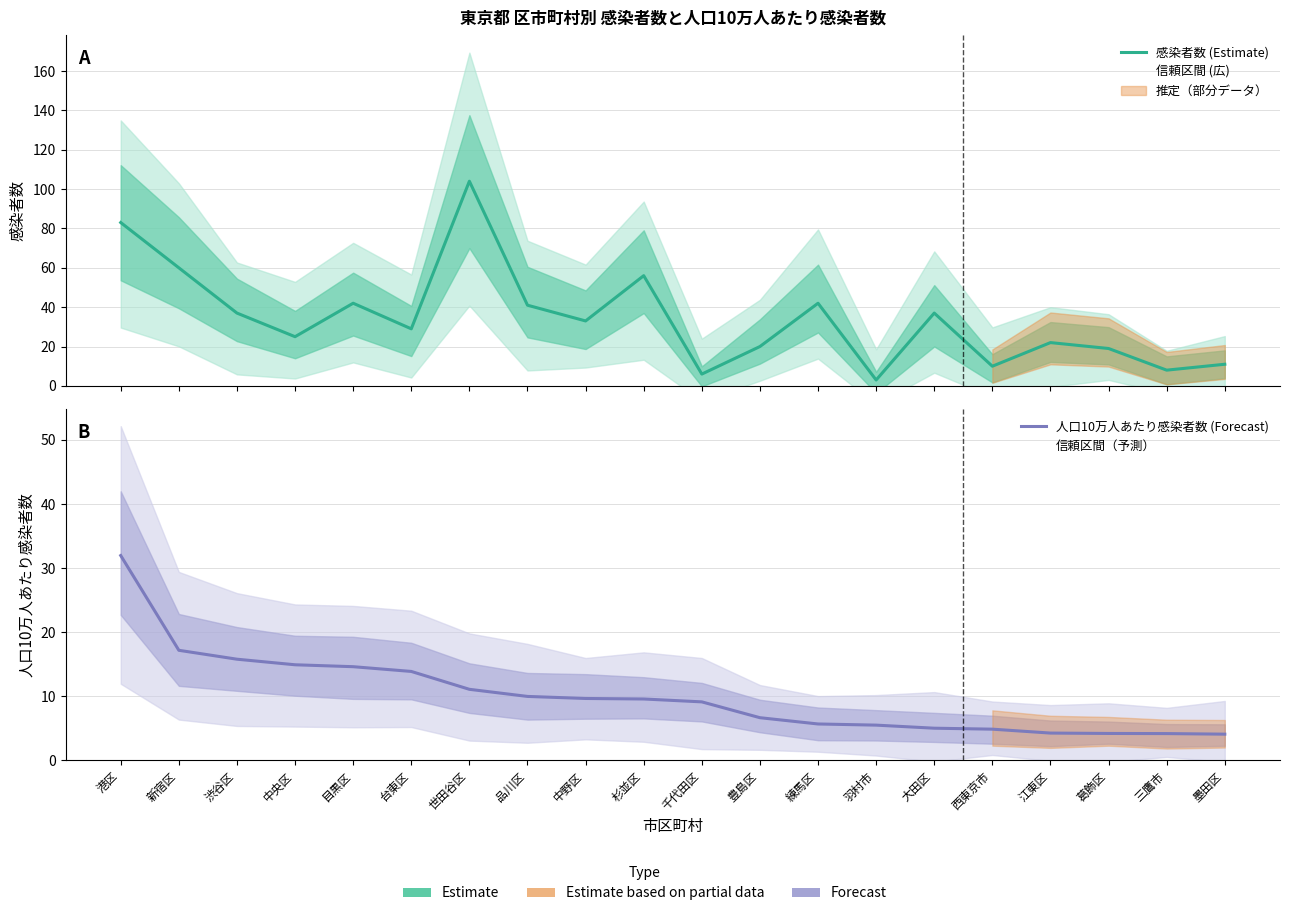

After their last crossing, which series has the higher values: 感染者数 (Estimate) or 人口10万人あたり感染者数 (Forecast)?

感染者数 (Estimate)